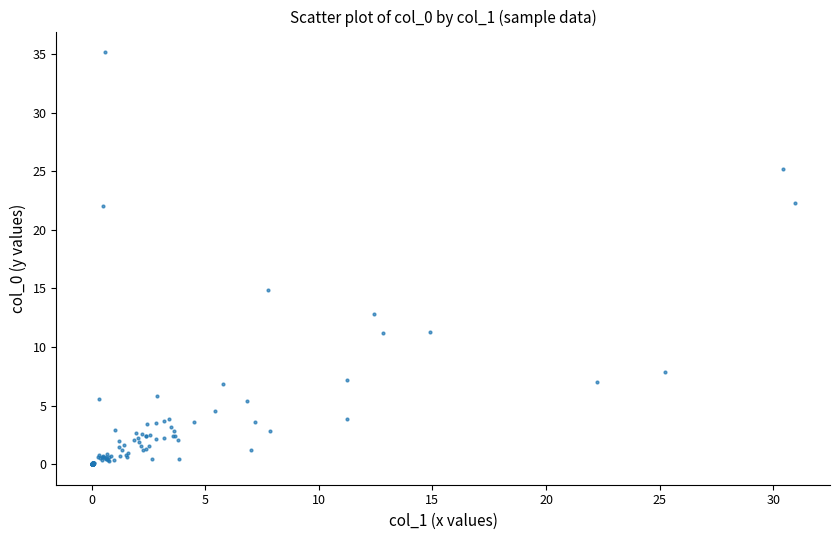

What Y value in the scatter plot is closest to 17?

14.9